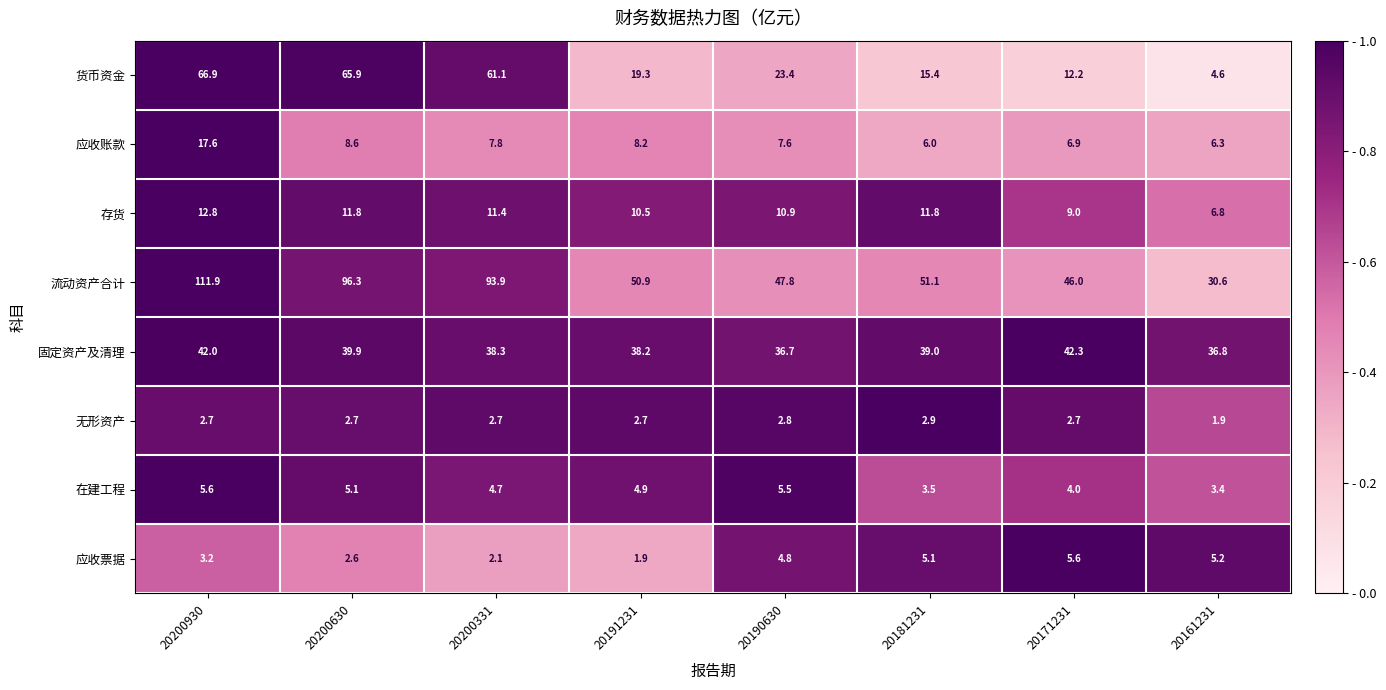

Which series has the largest range (max minus min)?

流动资产合计